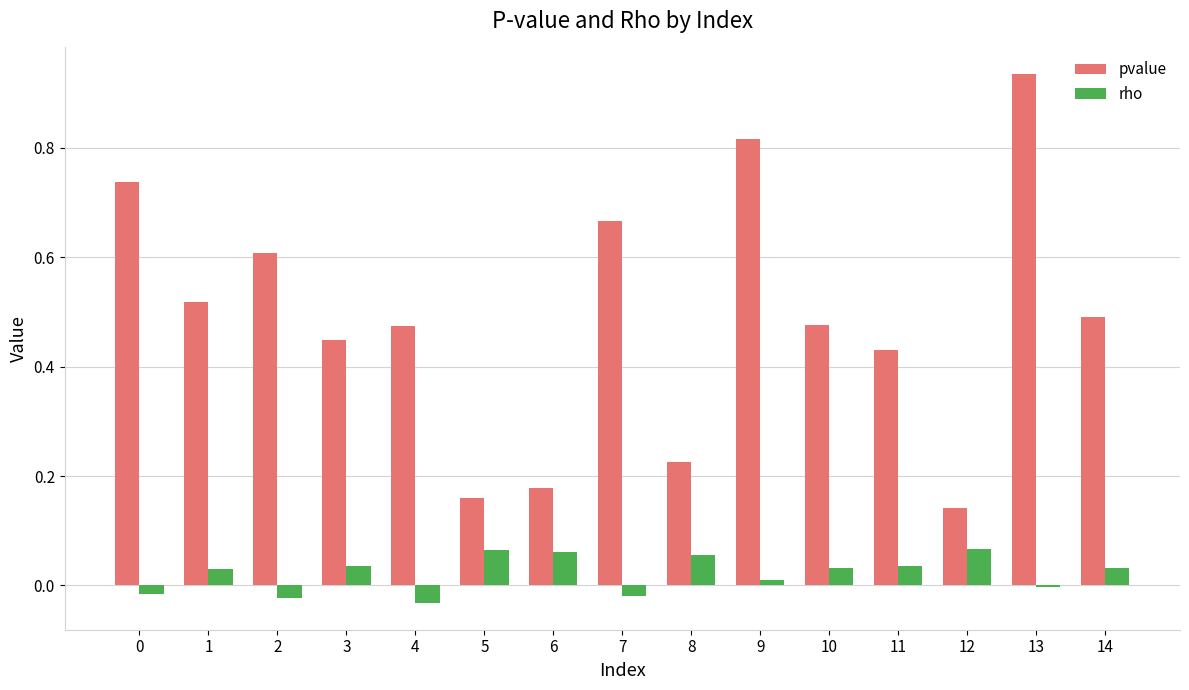

Which series has the largest range (max minus min)?

pvalue